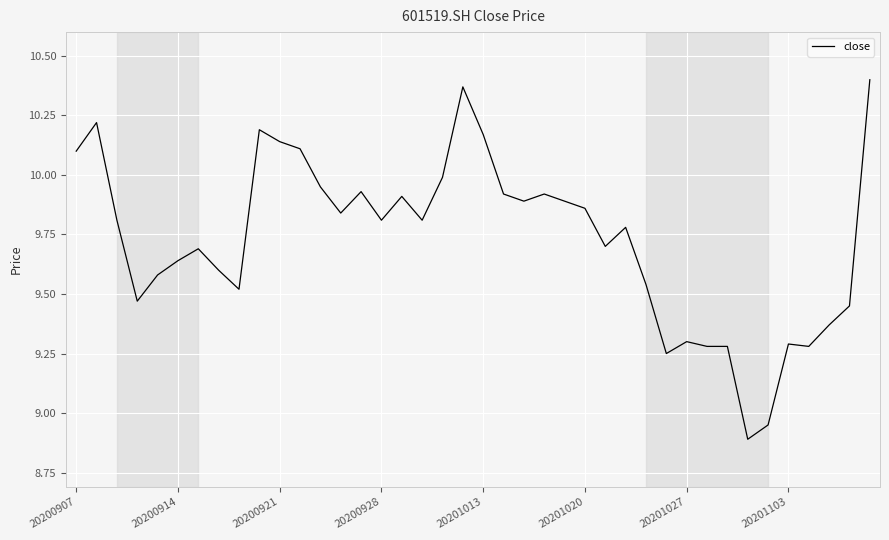

What is the difference between the maximum and minimum values?

1.5